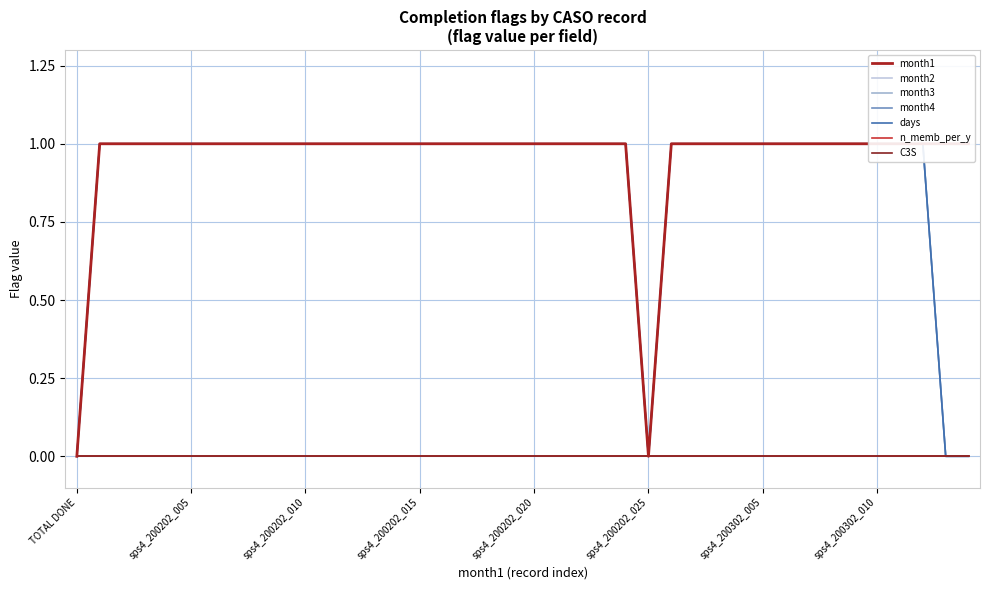

Which series has the largest range (max minus min)?

month2